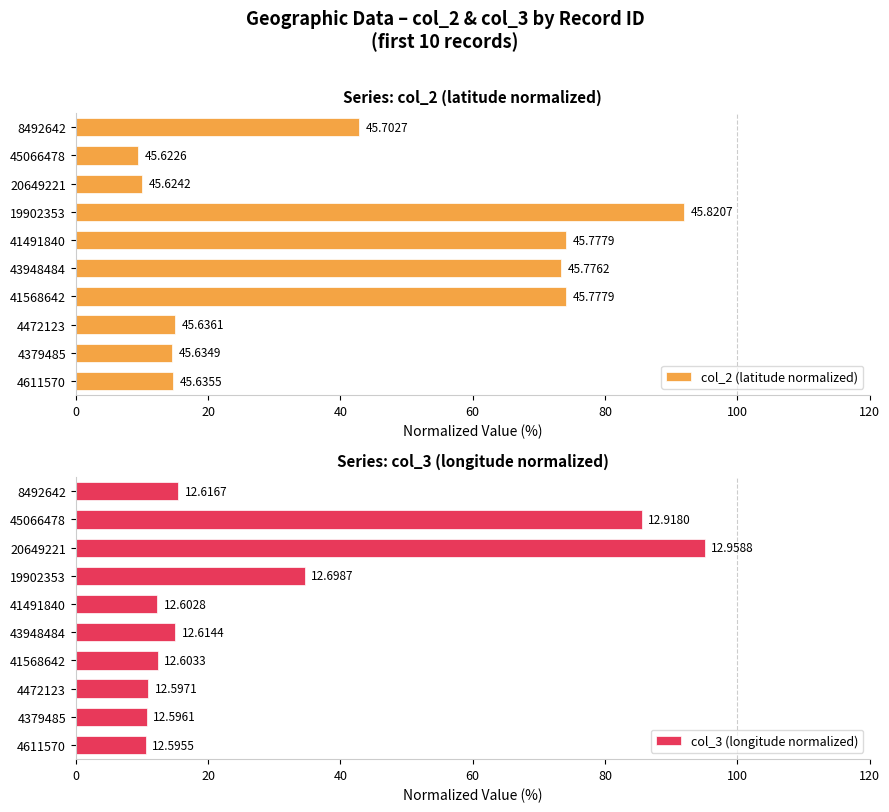

The col_3 (longitude normalized) series shows 139.1 at 45066478. True or false?

False